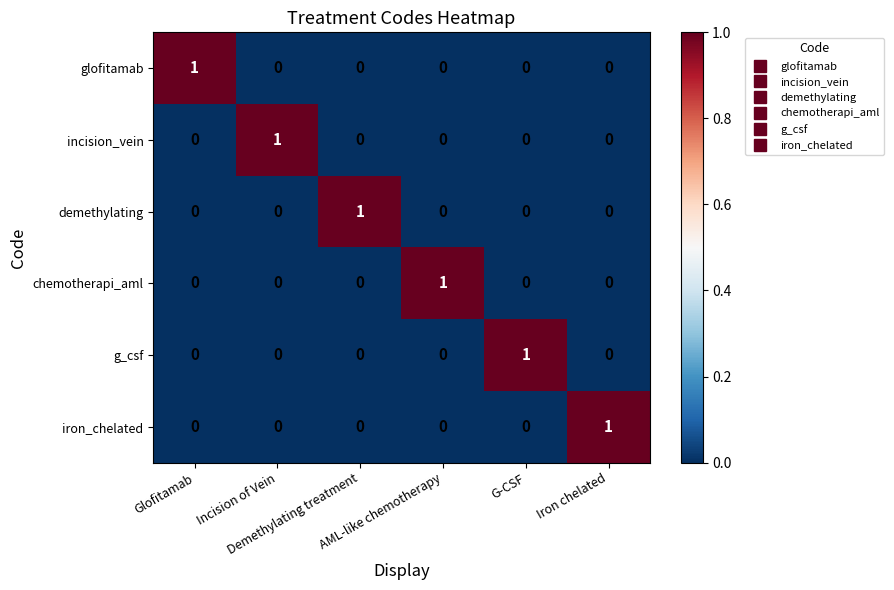

Count the number of data series in this chart.

6